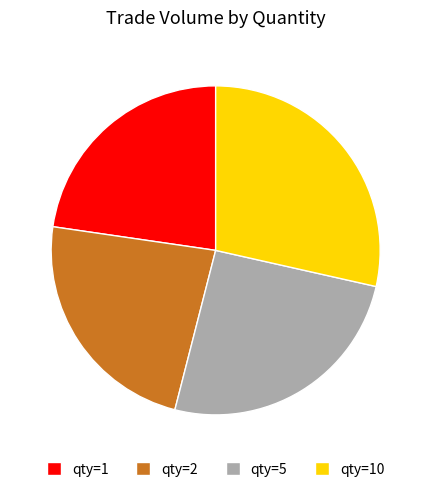

Combined, do qty=10 and qty=1 account for over 50%?

Yes